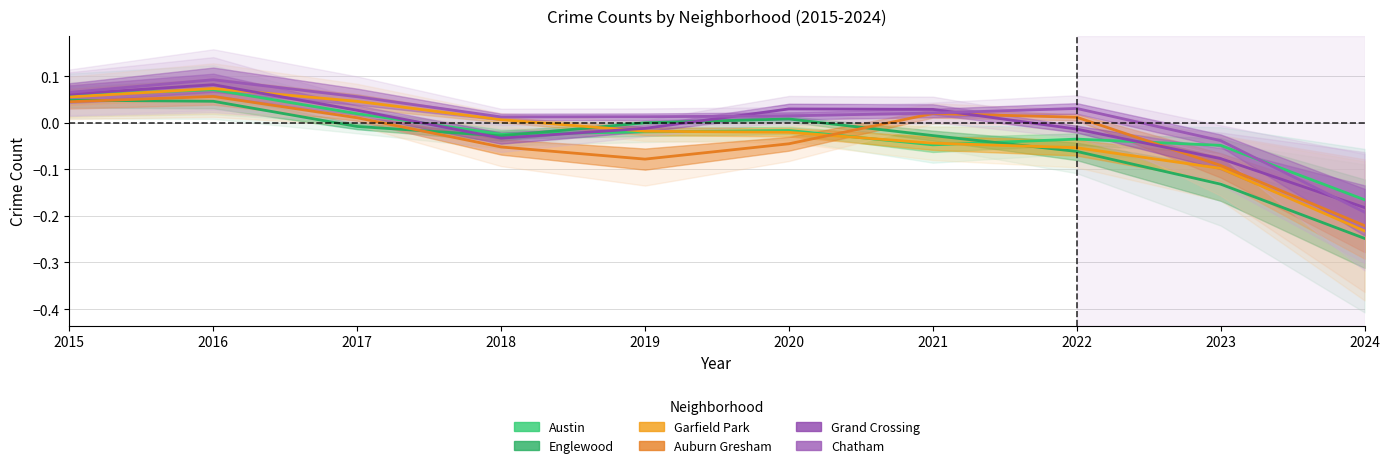

Between 2015 and 2024, which series saw the biggest shift?

Englewood